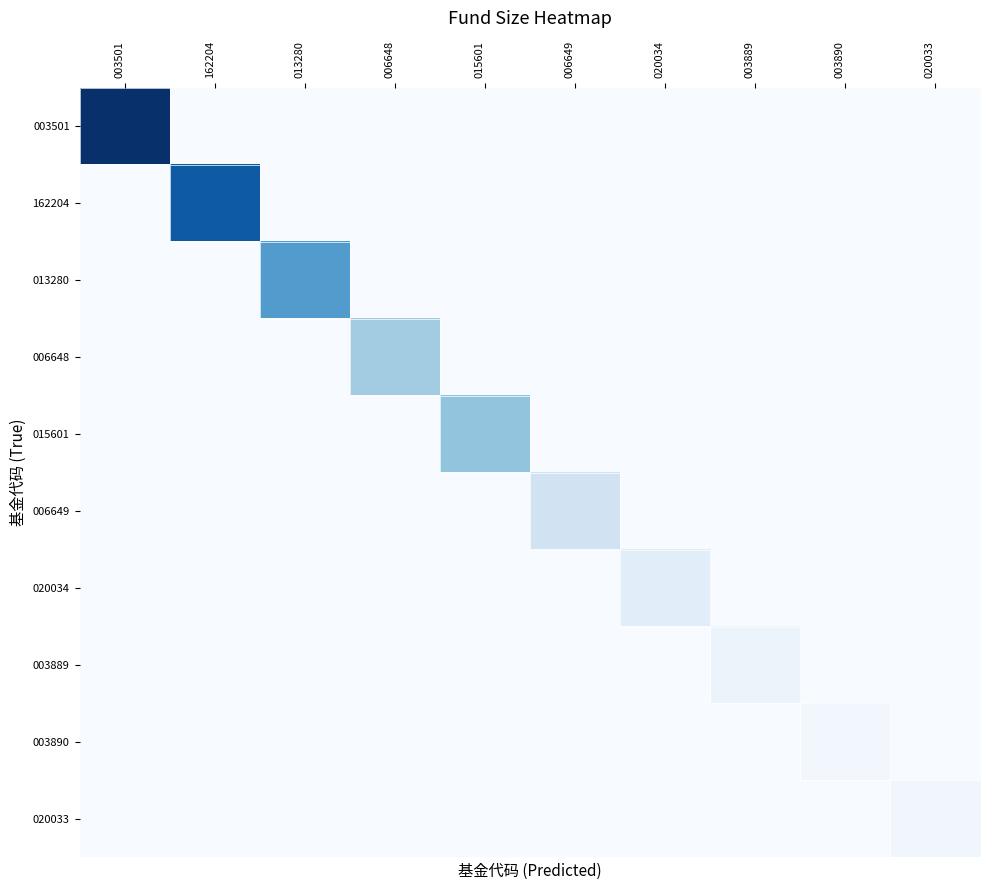

Which series has the widest spread of values?

003501